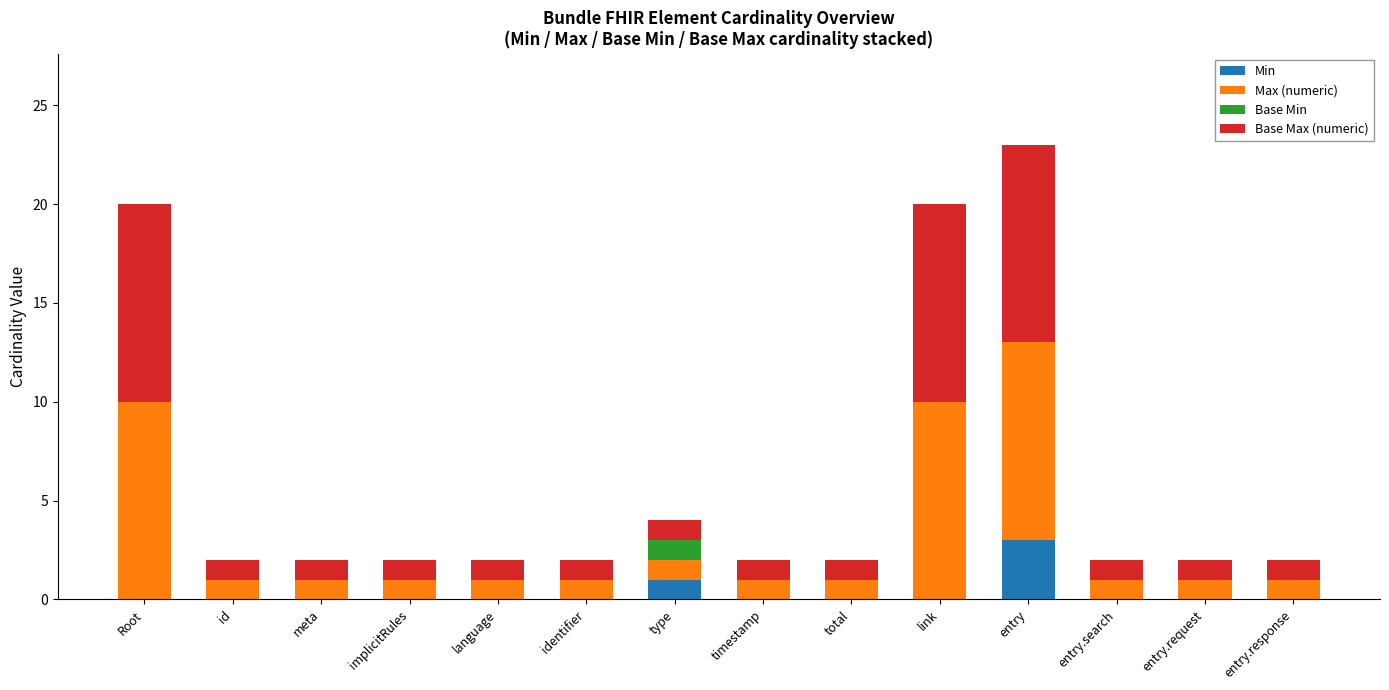

What is the sum of all Min values?

4